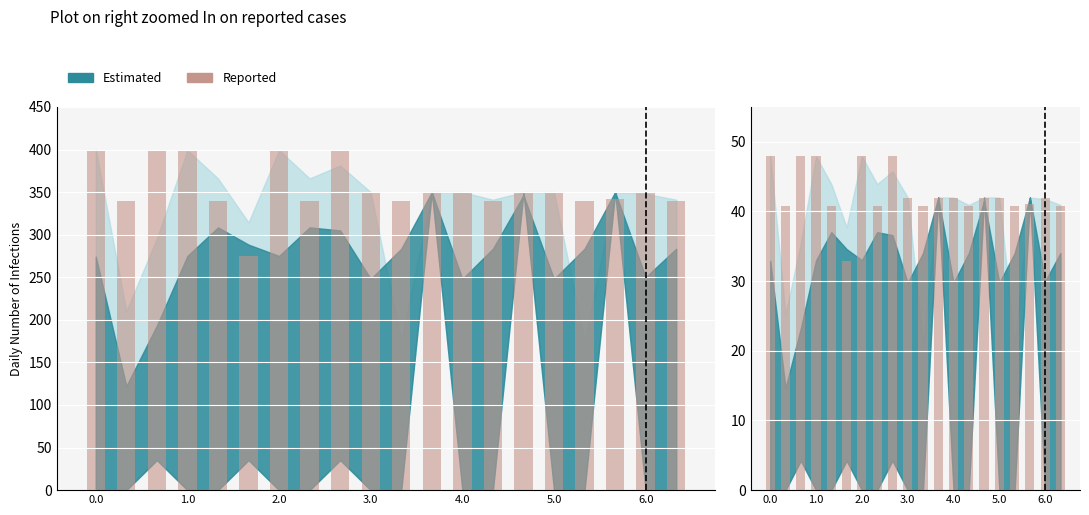

Which has a higher value, 19 or 2.0?

2.0